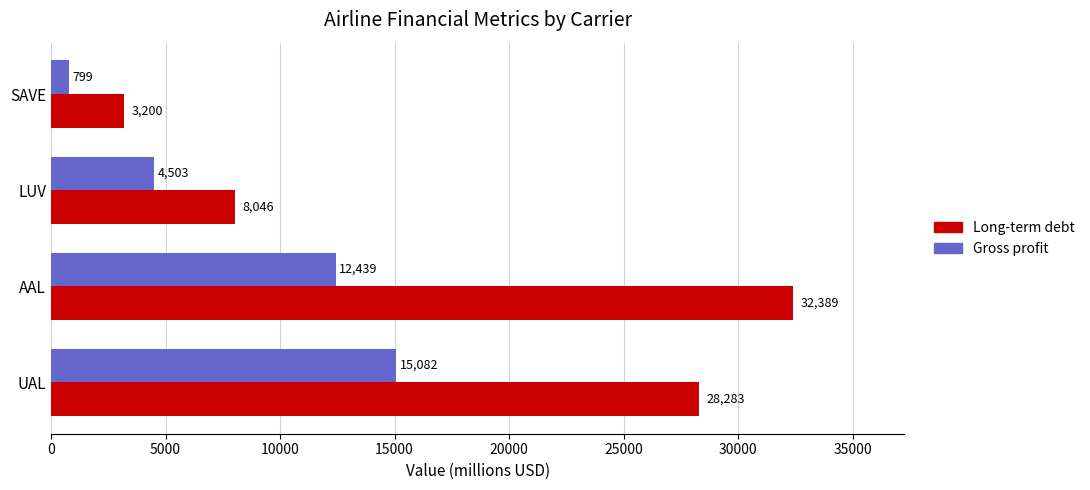

Which series changed the most between AAL and SAVE?

Long-term debt